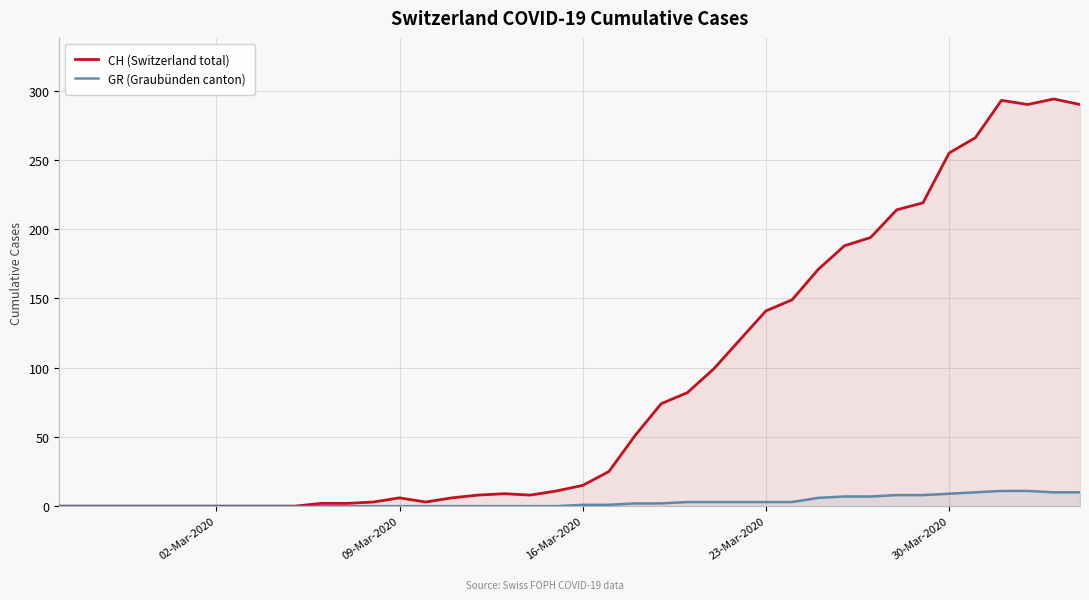

At how many categories does at least one series exceed 16?

19